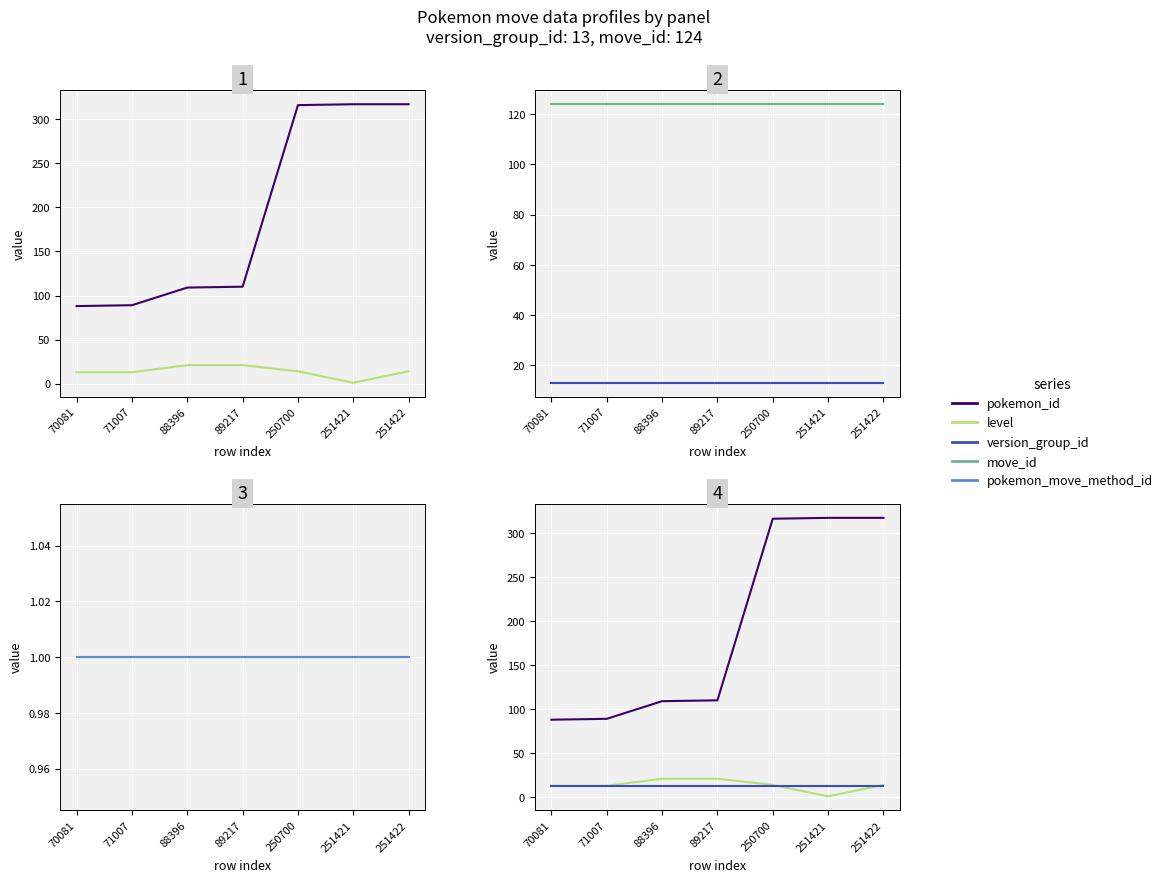

Is it true that version_group_id equals 13 at 89217?

True